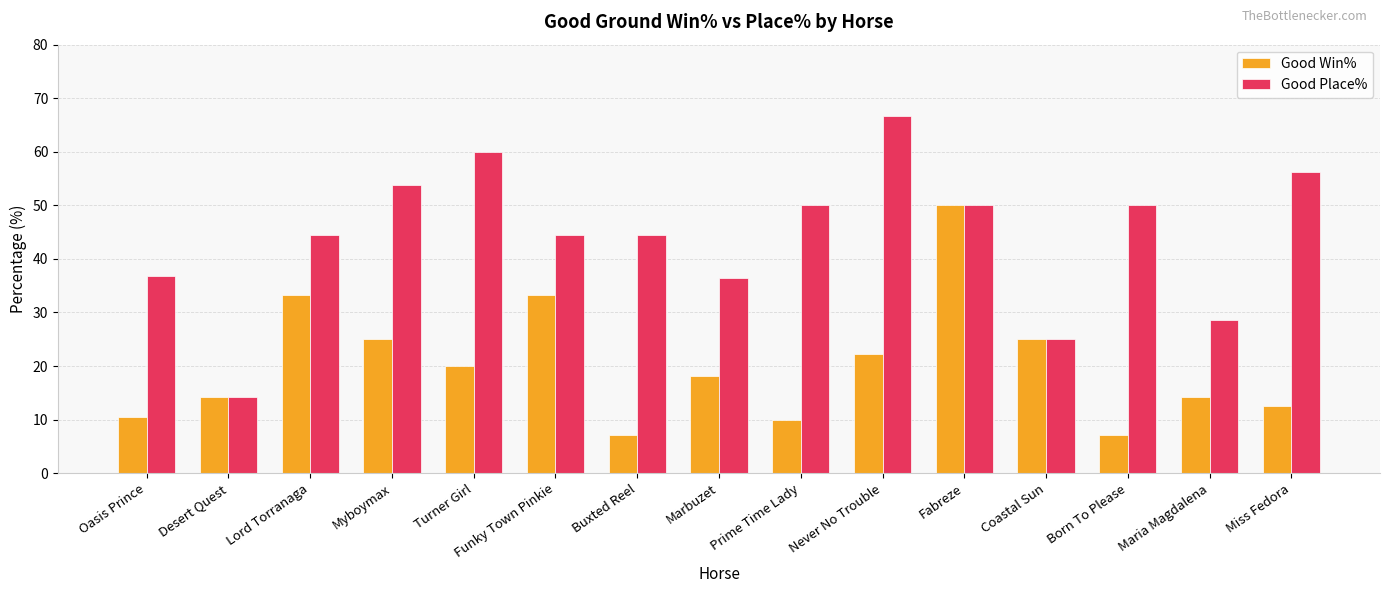

How many data points in Good Place% are less than 44?

5